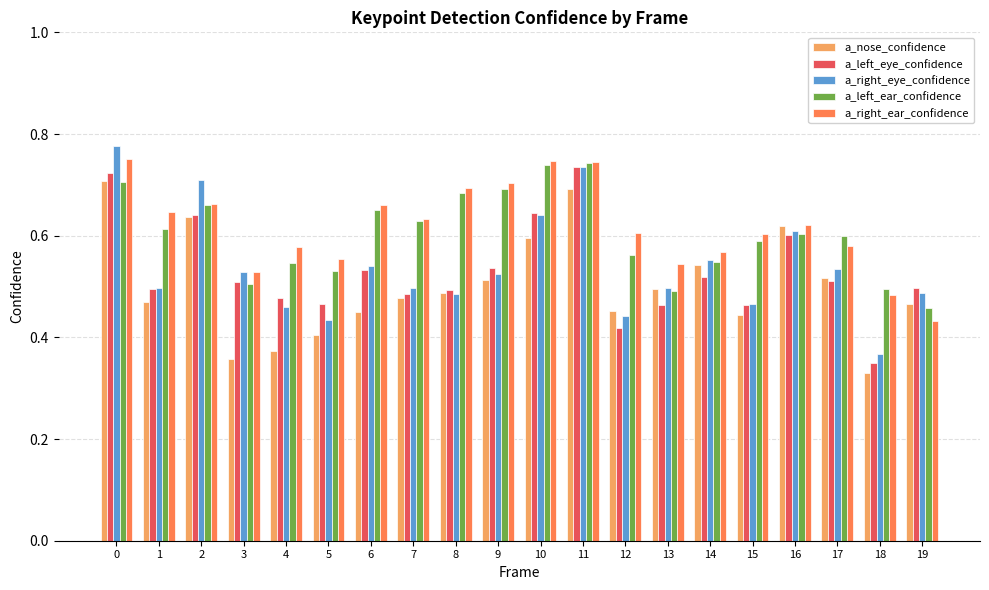

At how many categories does at least one series exceed 0?

20